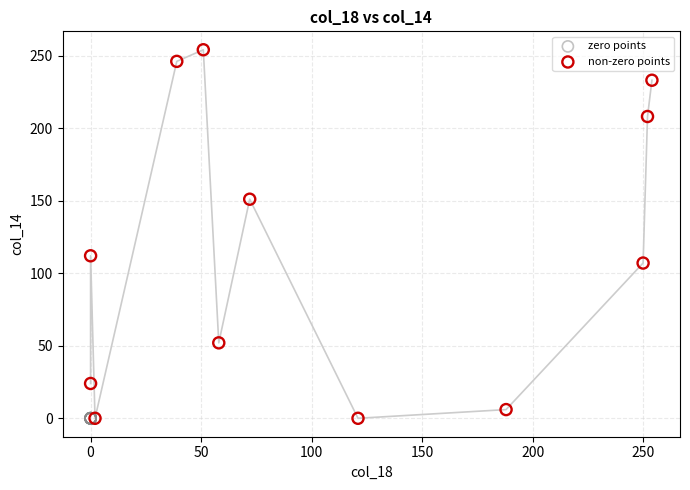

What are all the series names shown in the legend?

zero points, non-zero points